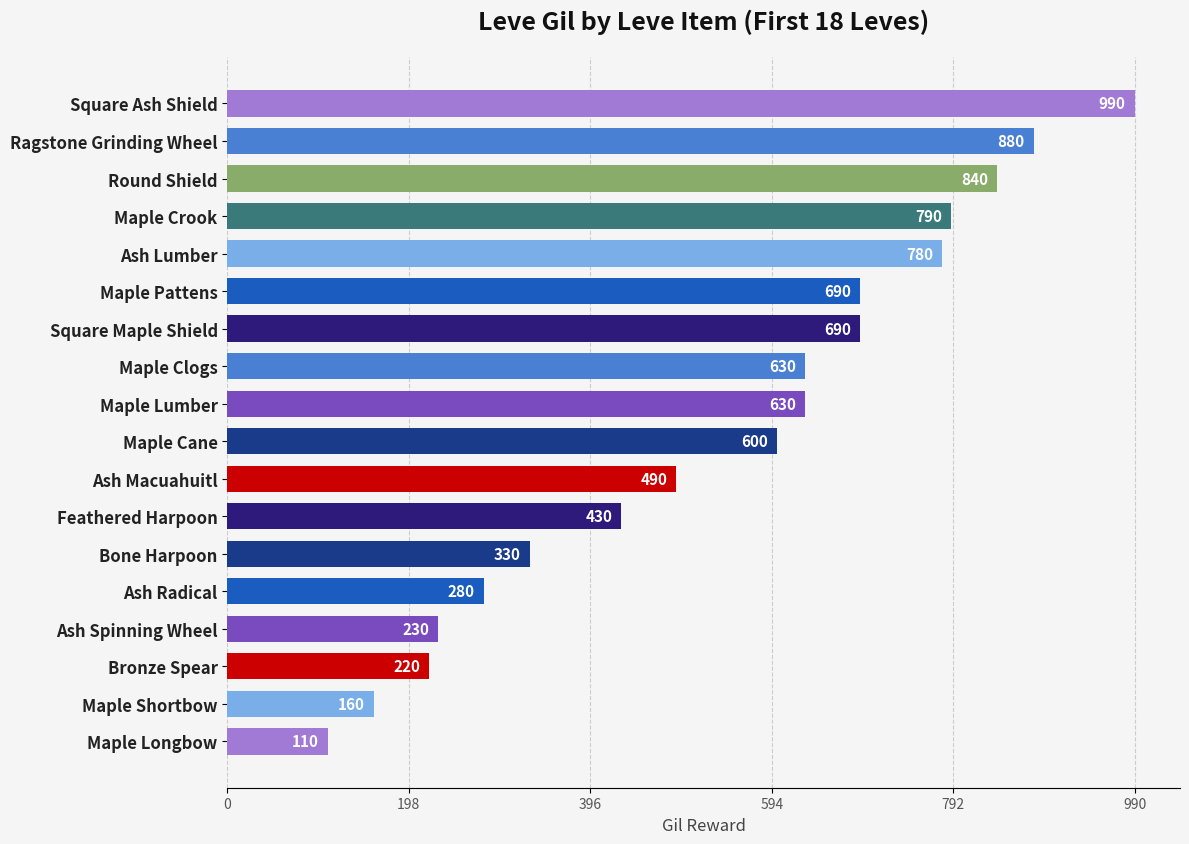

What is the label of the 8th bar from the bottom?

Ash Macuahuitl